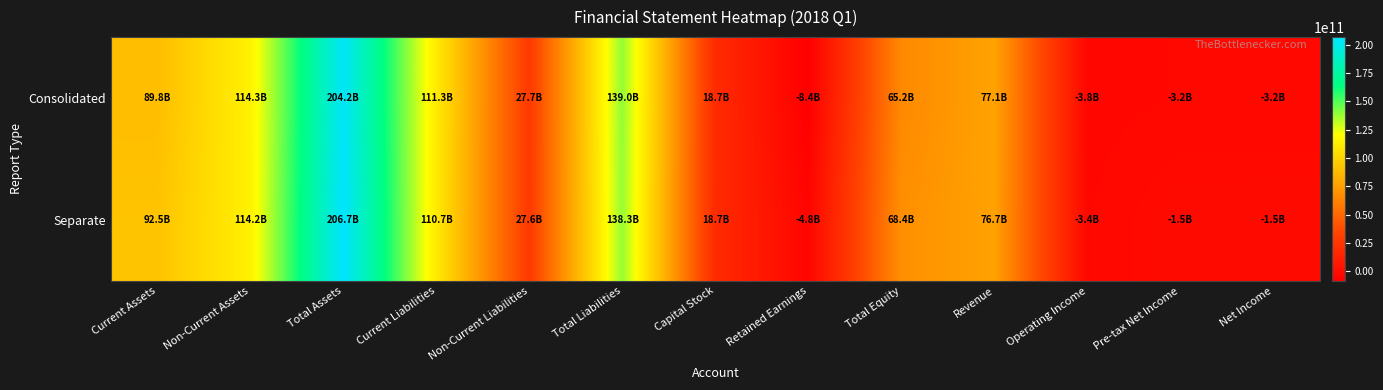

Which series changed the most between Total Assets and Pre-tax Net Income?

Separate